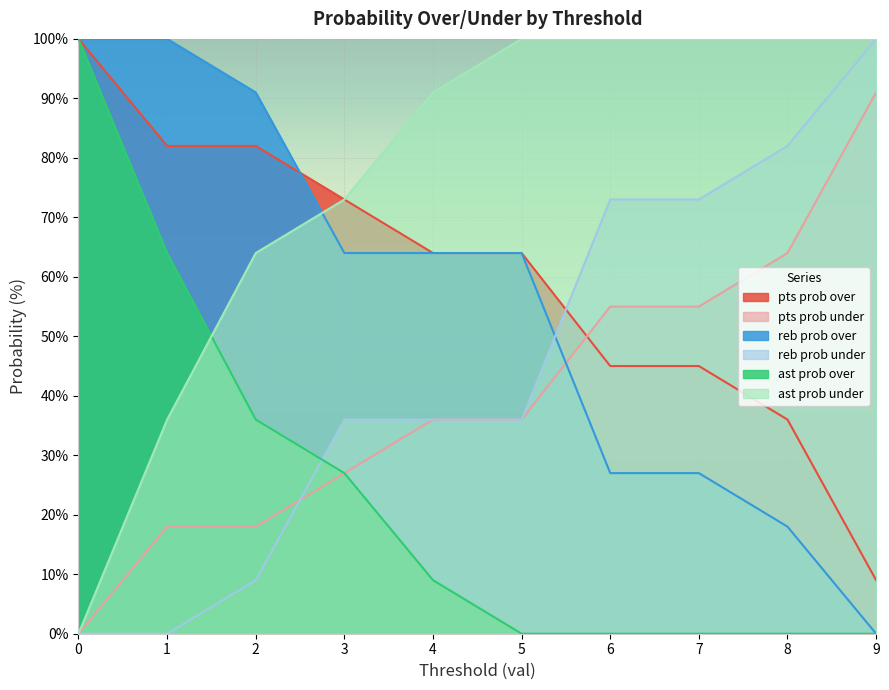

What is the value of the reb prob under point at the 5th from the left?

36